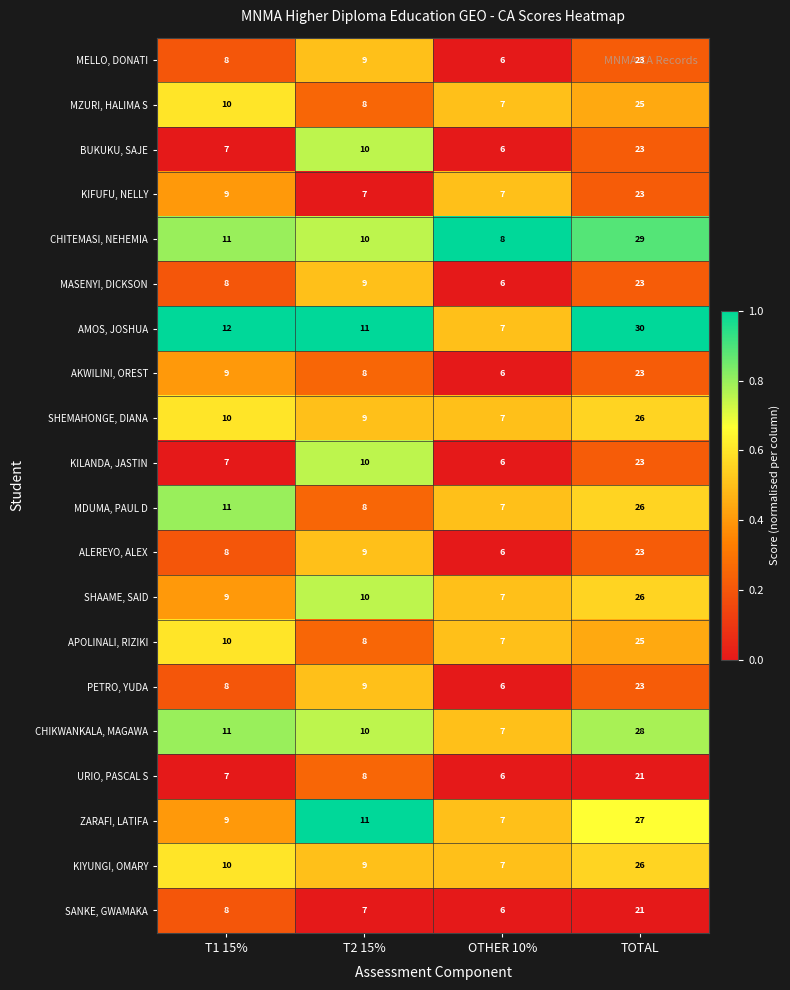

Rank the categories by MZURI, HALIMA S value from highest to lowest.

TOTAL, T1 15%, T2 15%, OTHER 10%